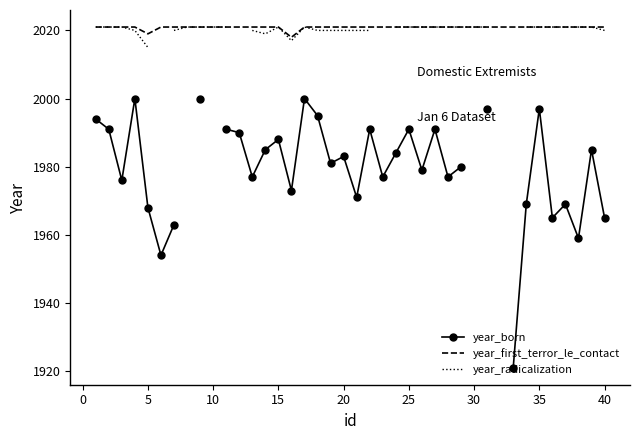

In year_first_terror_le_contact, how many points are lower than both neighbors (excluding endpoints)?

2